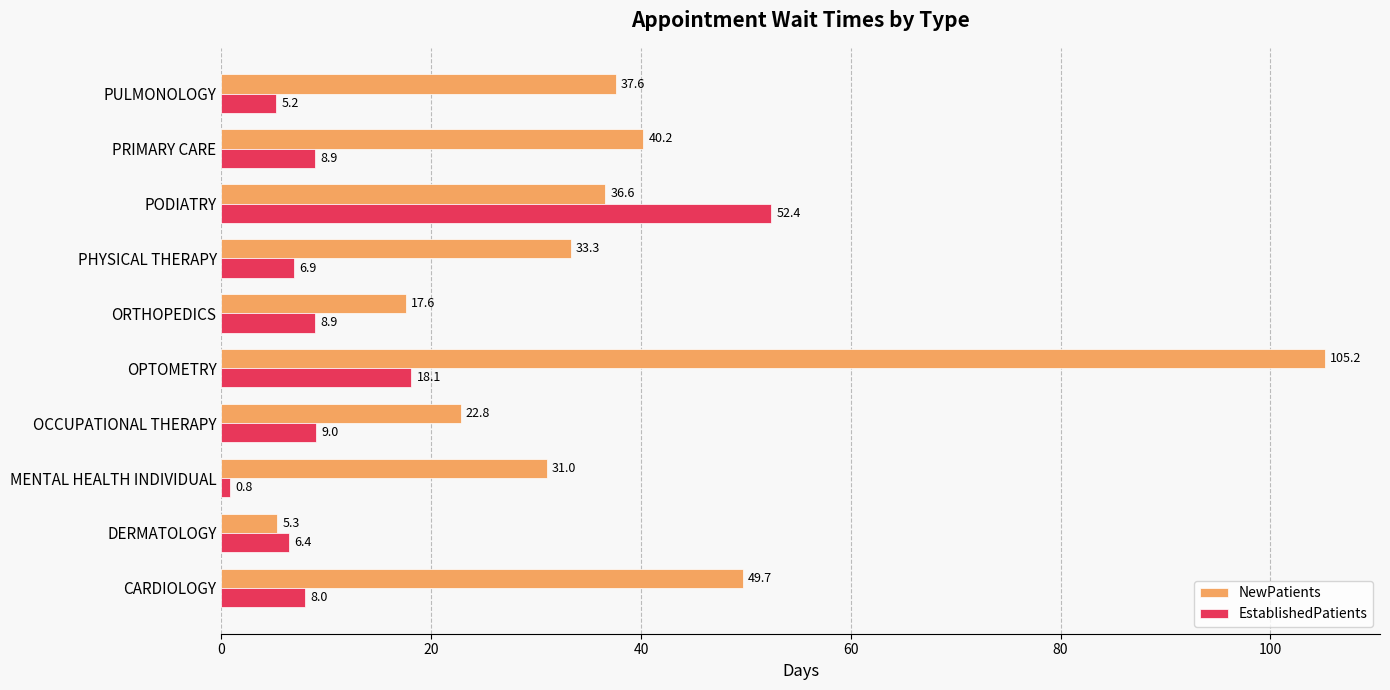

Count the number of data series in this chart.

2